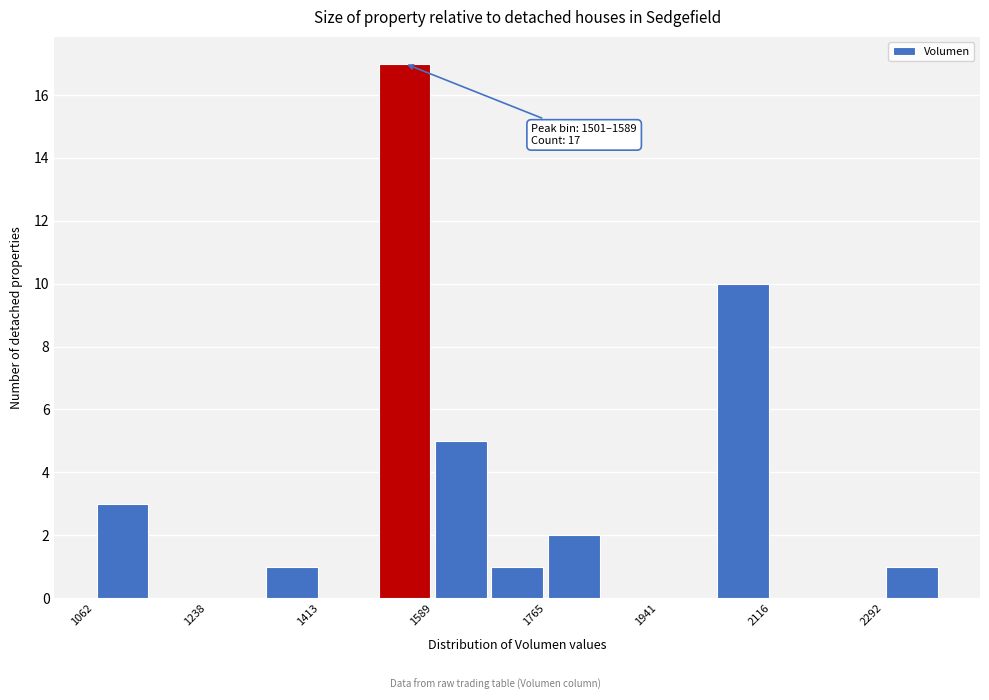

Over which range of the x-axis is the bar tallest?

1500 to 1580